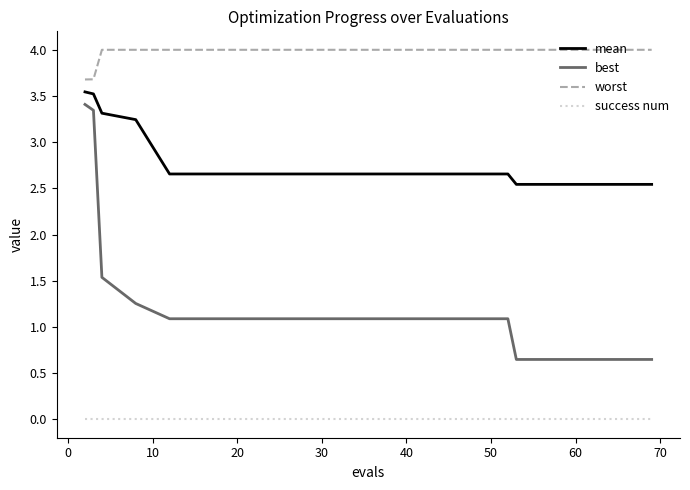

What is the minimum value for worst?

3.7